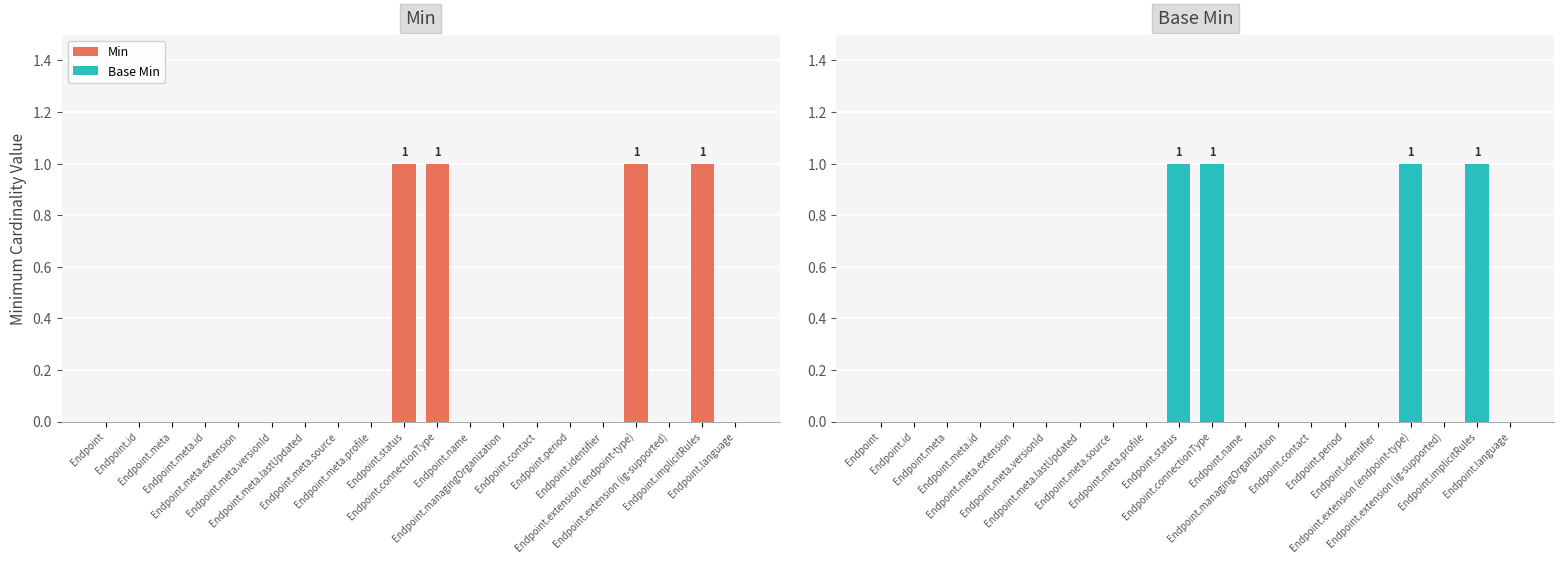

Which series has the largest range (max minus min)?

Min